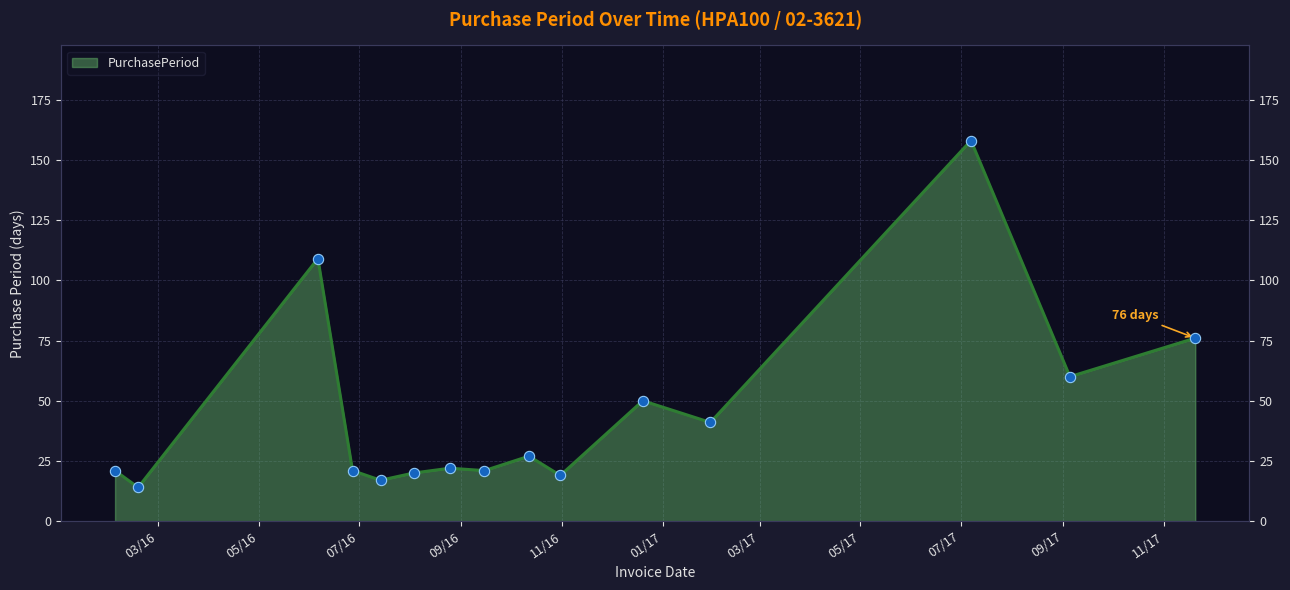

Approximately how many times larger is the value at 2017-09-05 compared to 2017-01-30?

1.5